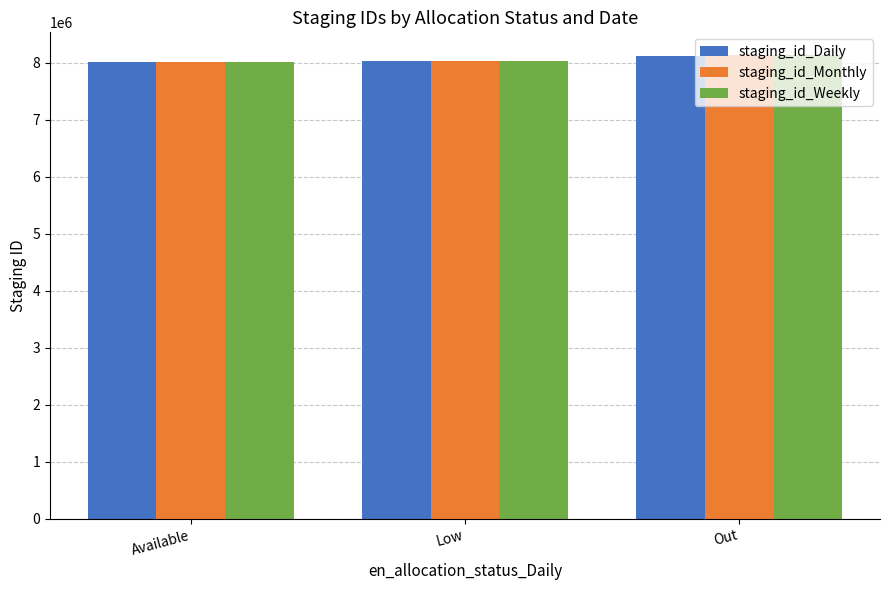

How many groups of bars are there?

3